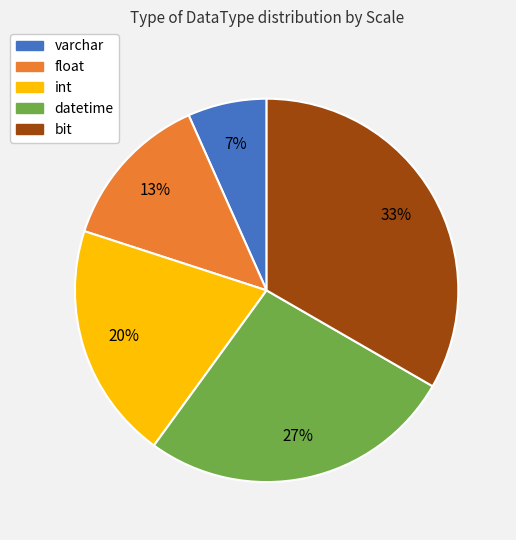

To the nearest percent, what is the combined percentage of float and varchar?

20%